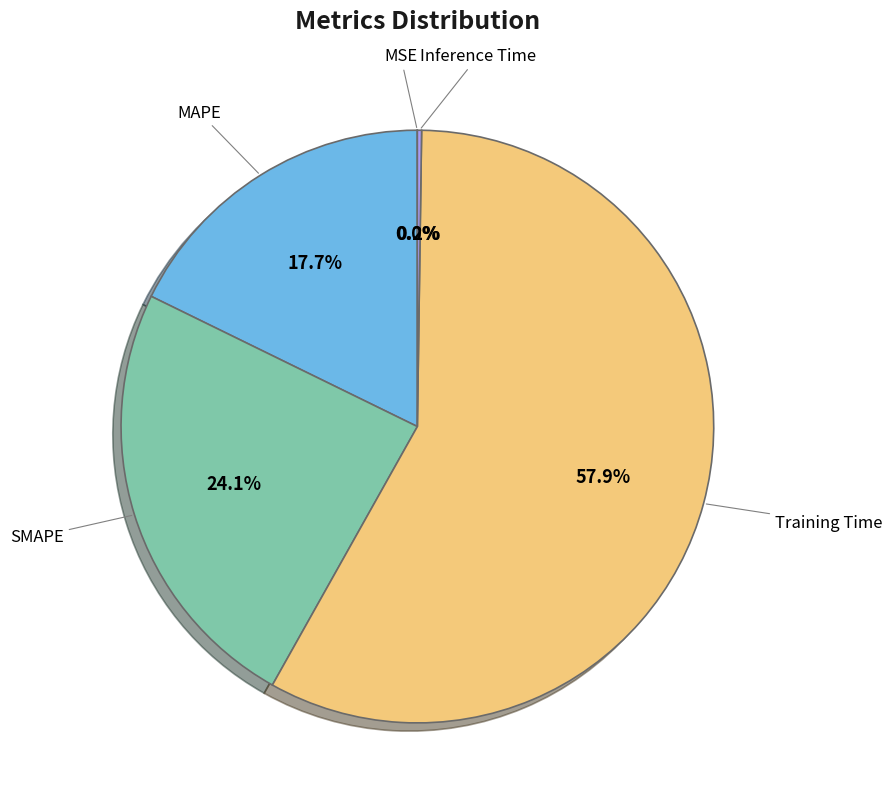

The SMAPE slice represents 31% of the pie. True or false?

False